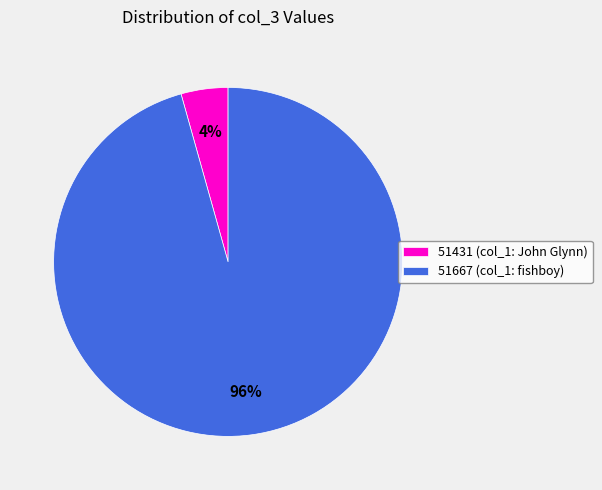

Between 51431 and 51667, which is larger?

51667